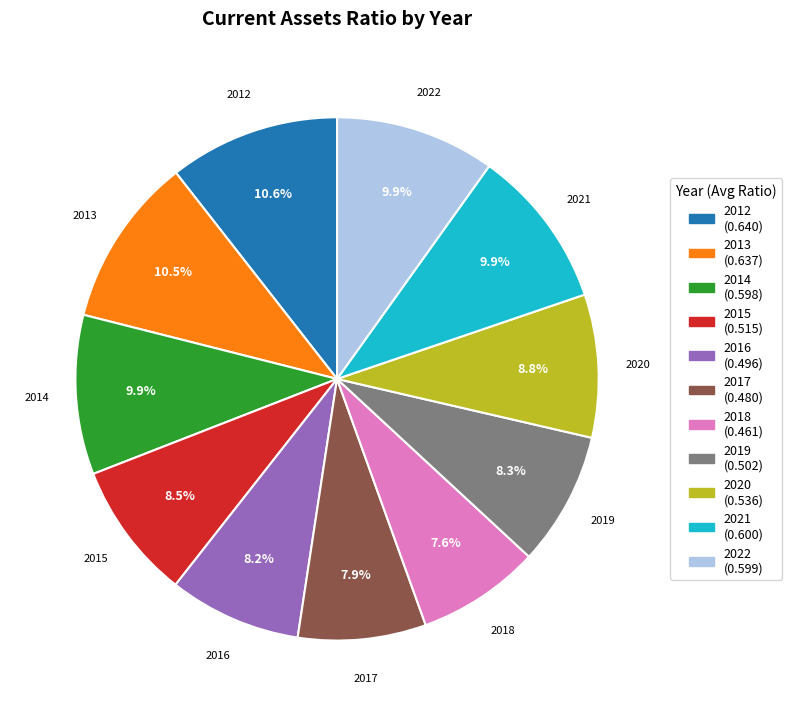

Count the number of slices in the pie.

11